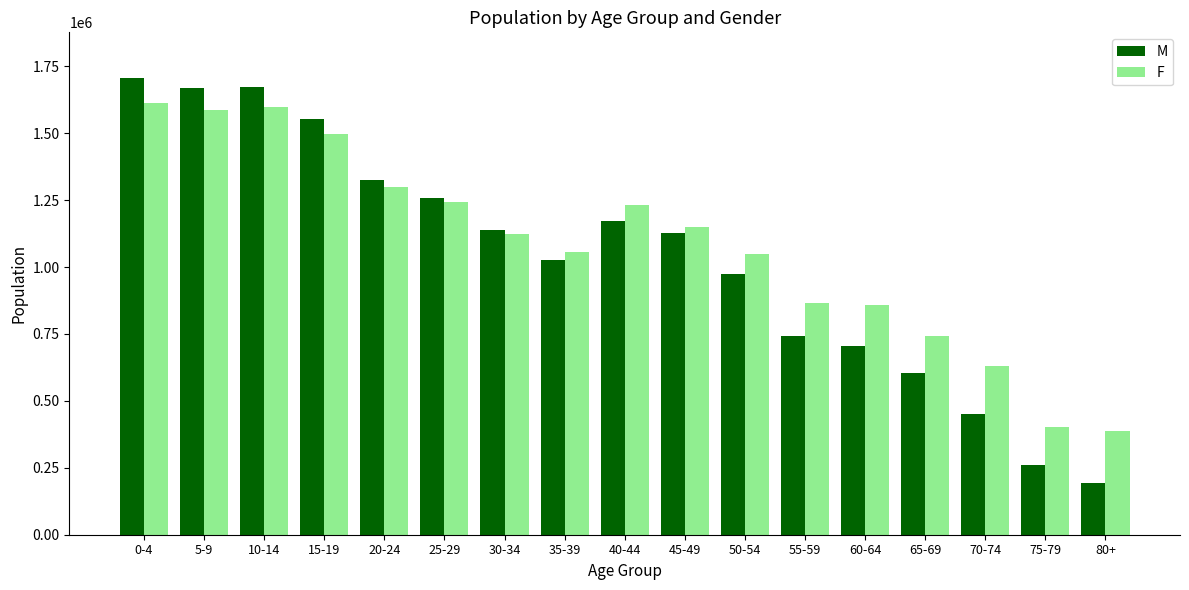

What is the label of the 4th bar from the right?

65-69